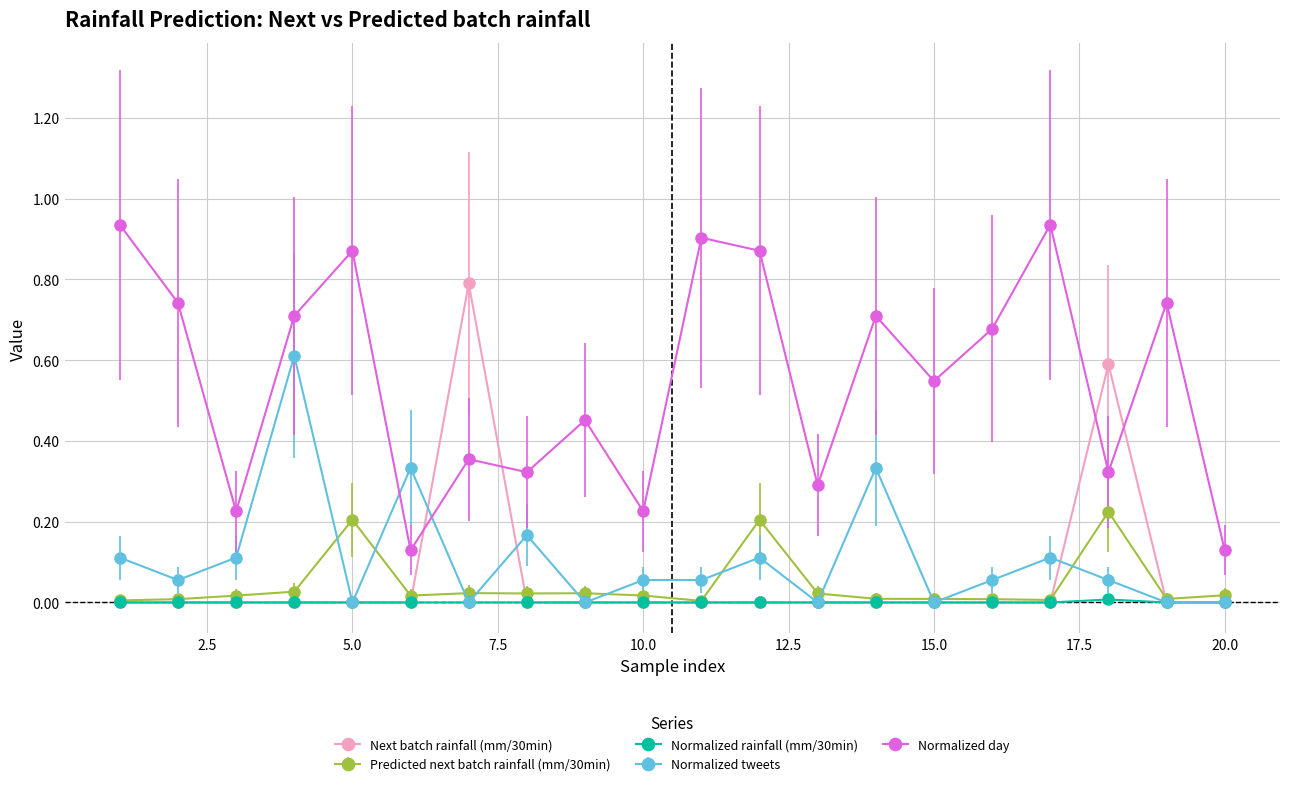

True or false: Normalized day and Normalized rainfall (mm/30min) intersect in this chart.

False